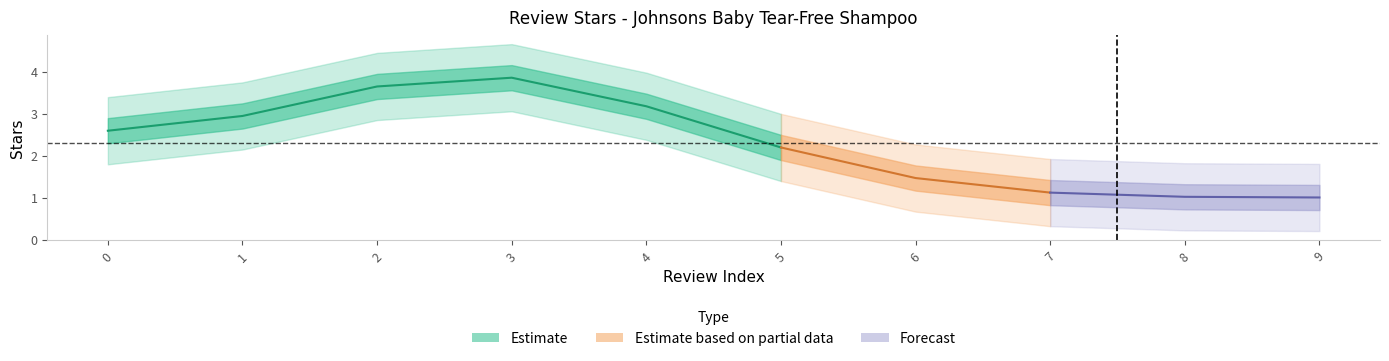

How many categories are shown in the chart?

10